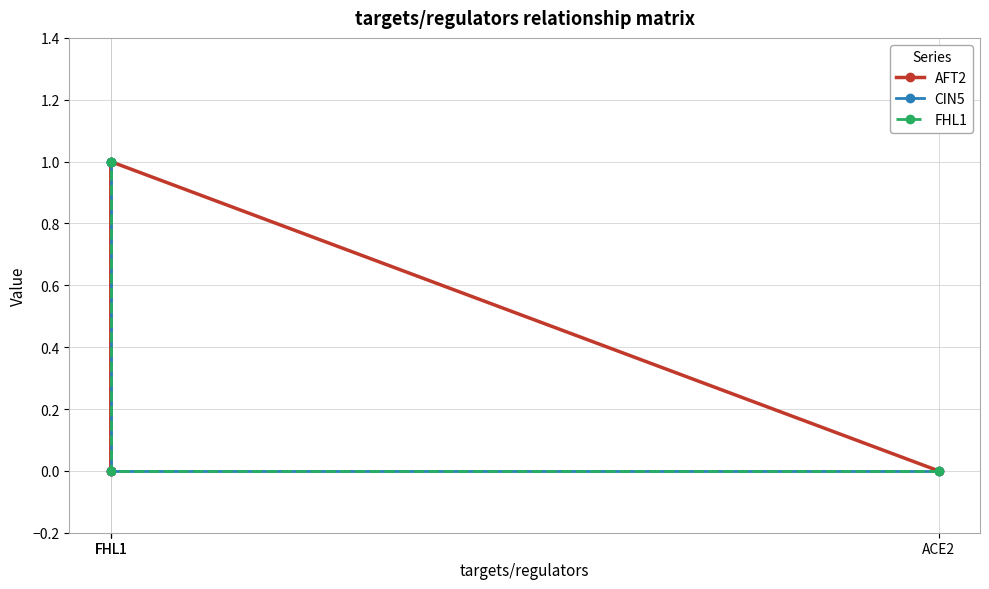

What is the label of the 2nd point from the right?

FHL1